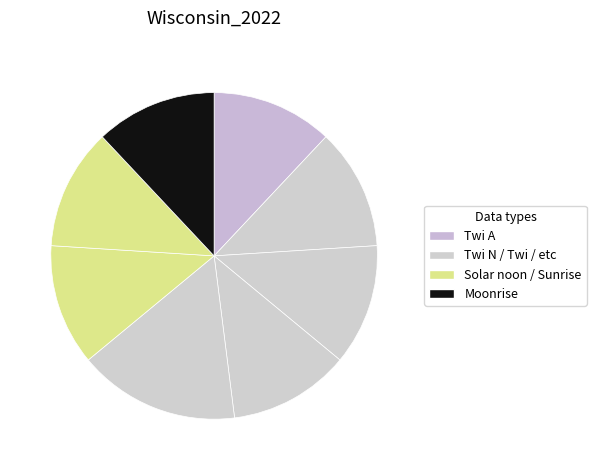

Count the number of slices in the pie.

8